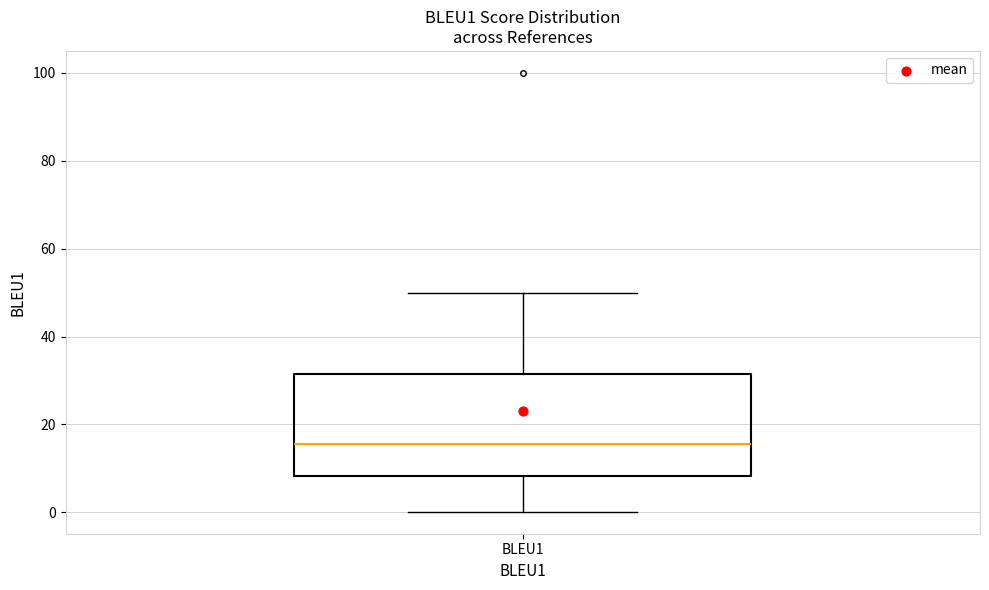

Where is the upper edge of the box for BLEU1 on the y-axis? The values are not printed on the chart, so give them approximately, as read against the axis.

32